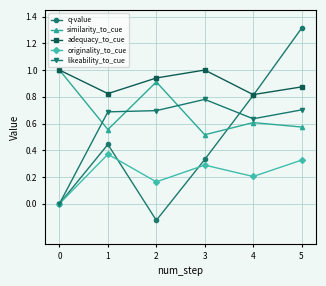

What is the difference between the highest and lowest values at 3?

0.7